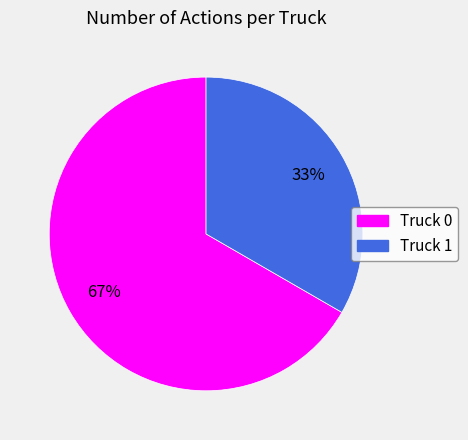

To the nearest percent, what percentage of the pie is Truck 1?

33%